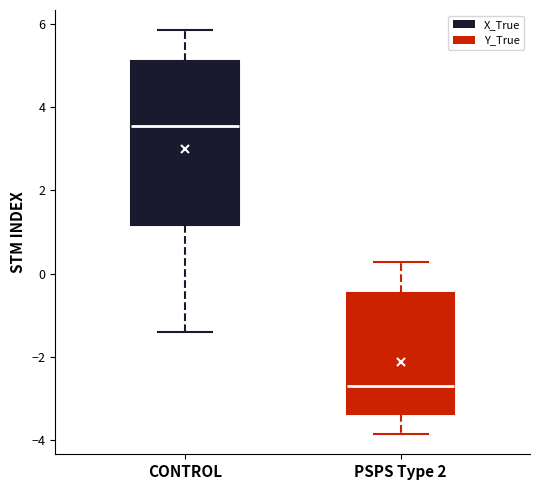

Reading left to right, transcribe this box plot: for each box, give where its median line is, the range the box spans, and where its two whiskers end, as read against the y-axis. The values are not printed on the chart, so give them approximately, as read against the axis.

CONTROL: median 3.6, box 1.2 to 5.2, whiskers -1.4 to 5.8
PSPS Type 2: median -2.6, box -3.4 to -0.4, whiskers -3.8 to 0.2